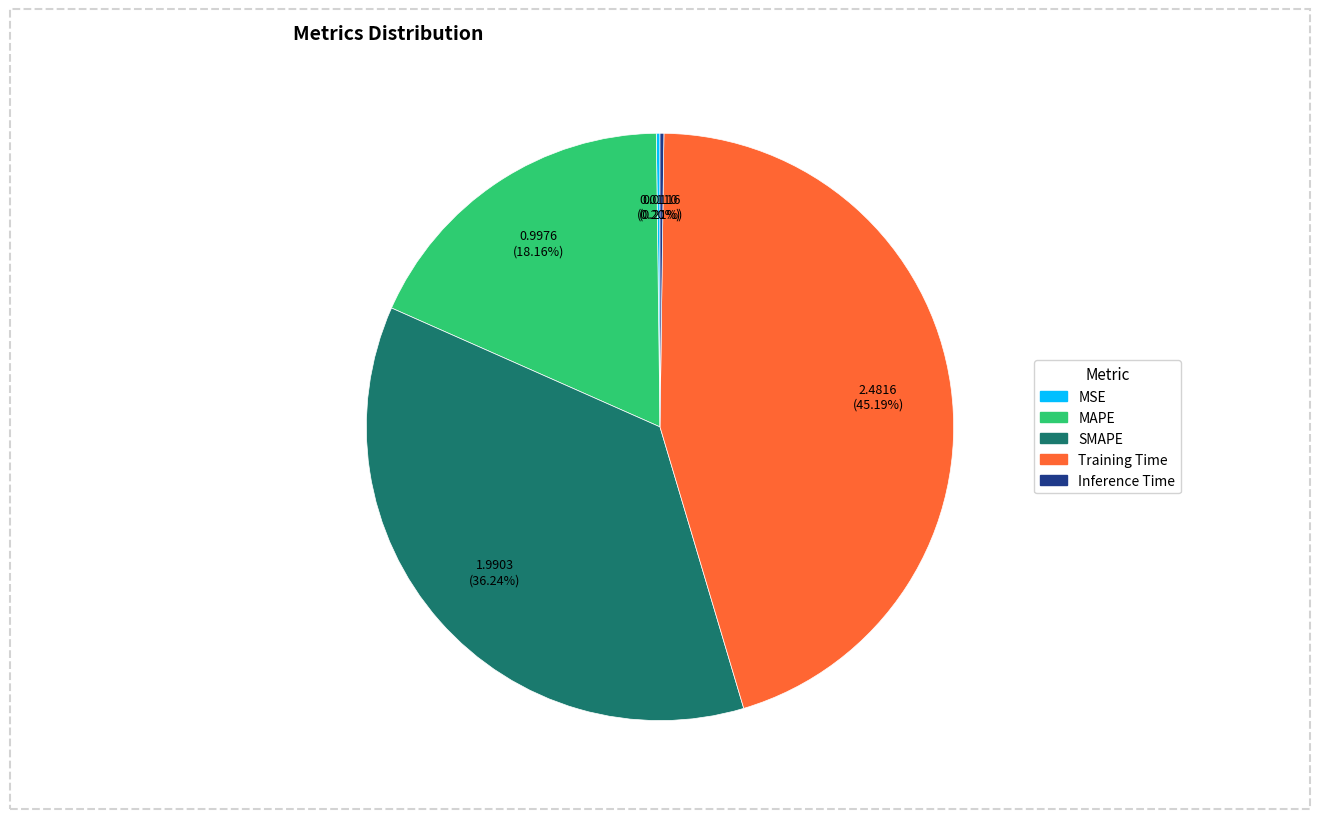

Is there any slice that represents more than half of the pie?

No